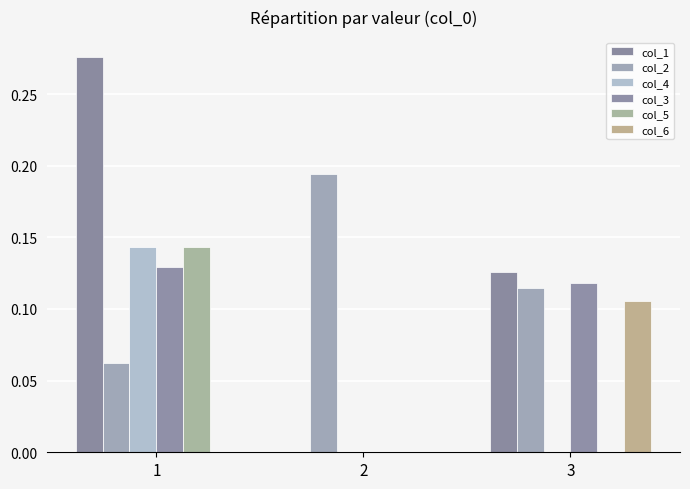

Which series has the largest range (max minus min)?

col_1